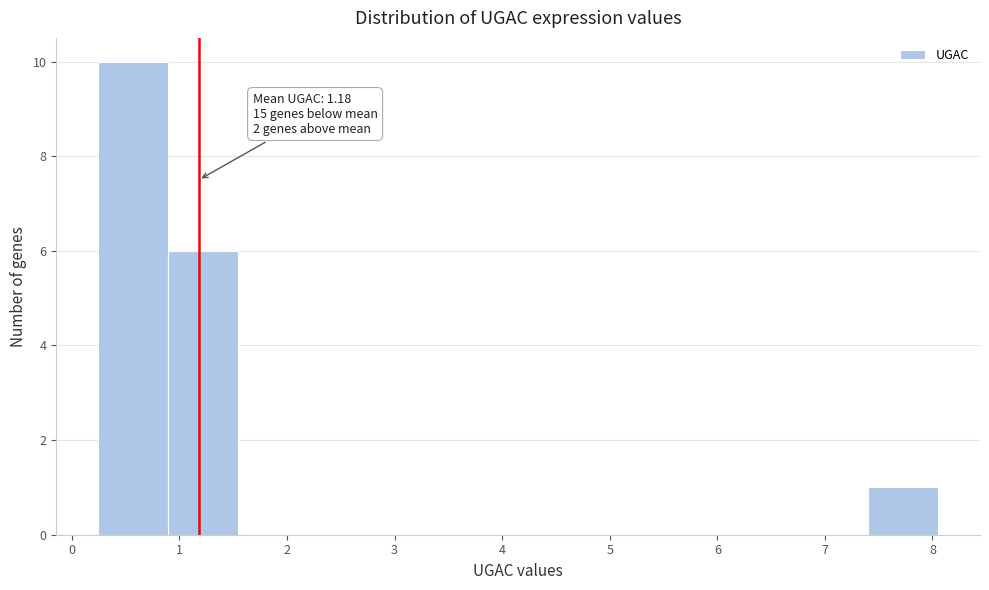

Which range on the x-axis has the tallest bar?

0.2 to 0.9